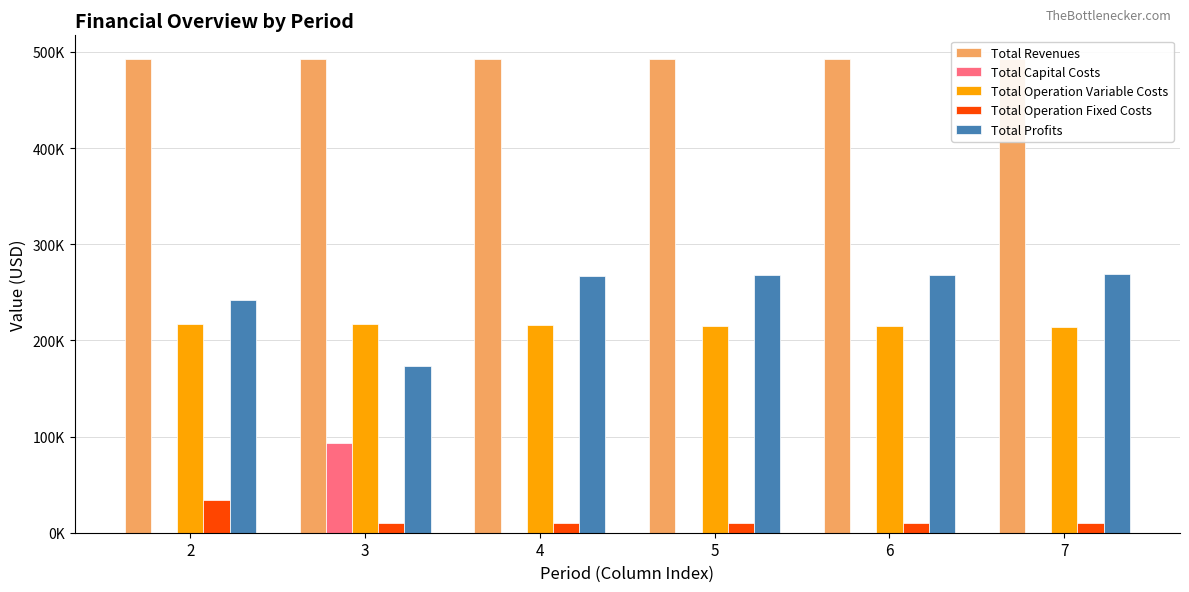

Reading right to left, transcribe all the data shown in this chart.

Total Revenues: 492554.2	492554.2	492554.2	492554.2	492554.2	492554.2
Total Capital Costs: 0.0	0.0	0.0	0.0	92800.0	0.0
Total Operation Variable Costs: 213802.4	214487.1	215170.8	215853.6	216535.5	217216.5
Total Operation Fixed Costs: 9752.0	9752.0	9752.0	9752.0	9752.0	33627.6
Total Profits: 268999.9	268315.2	267631.4	266948.6	173466.7	241710.2